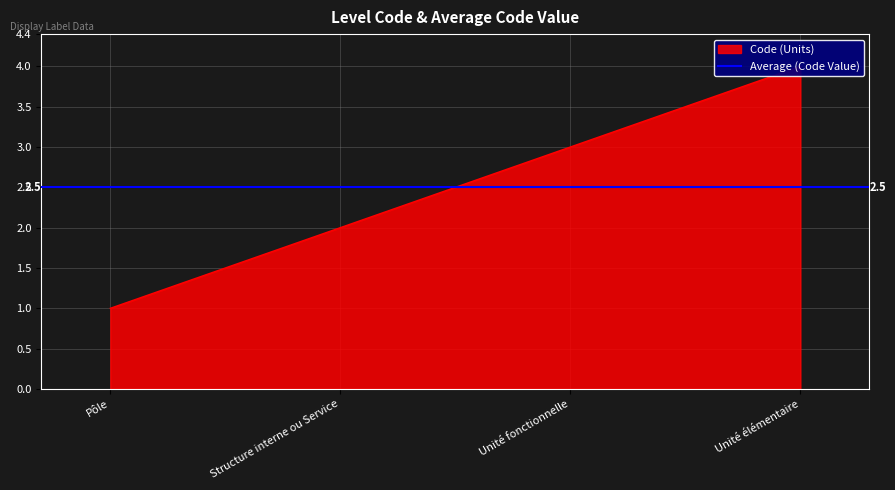

Where is the data nearest to the value 2?

Structure interne ou Service